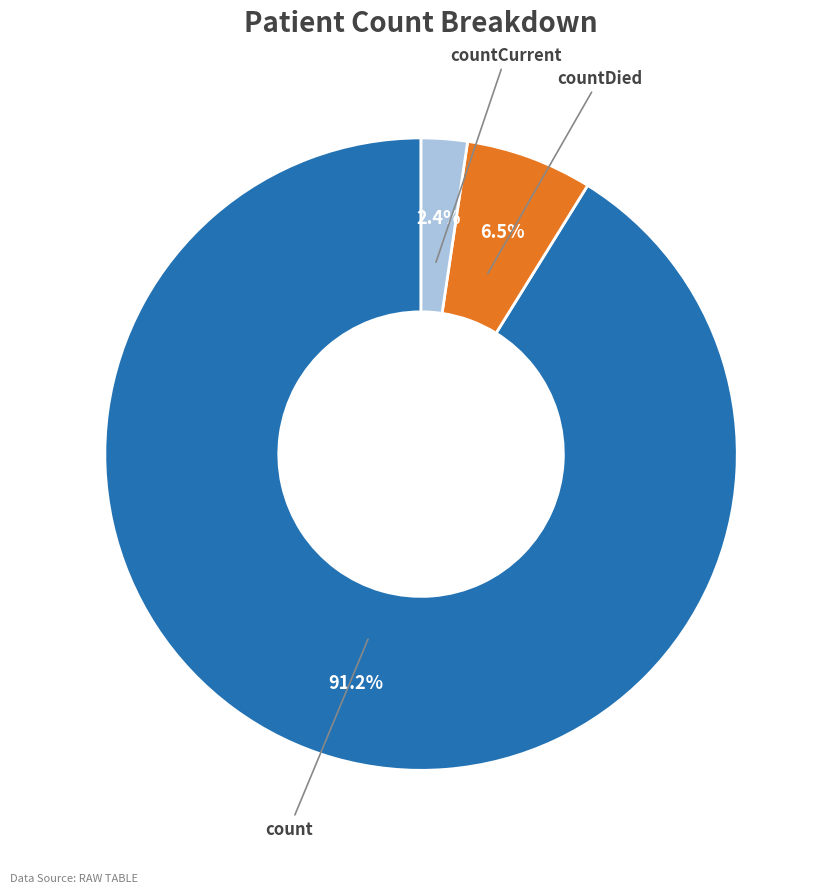

The count slice represents 86% of the pie. True or false?

False